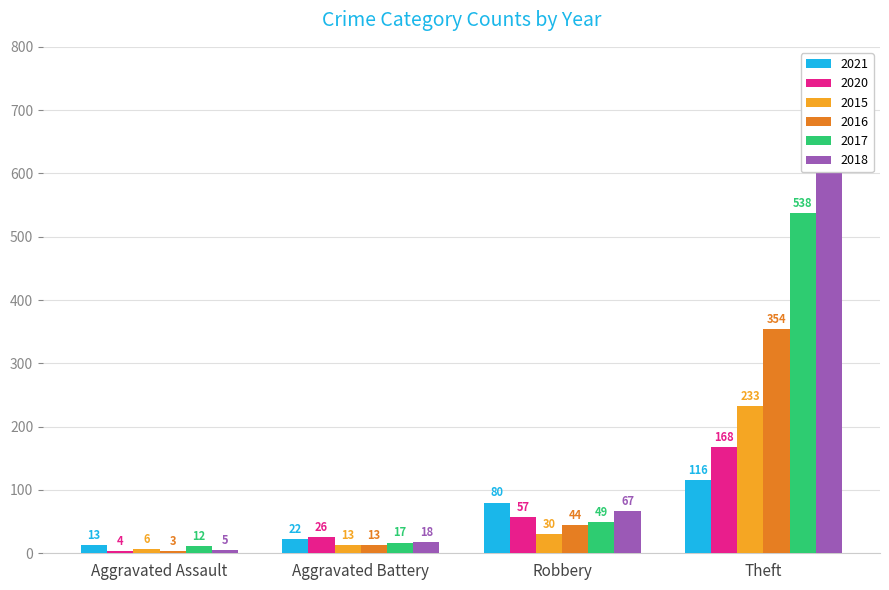

Which series has the largest total across all categories?

2018